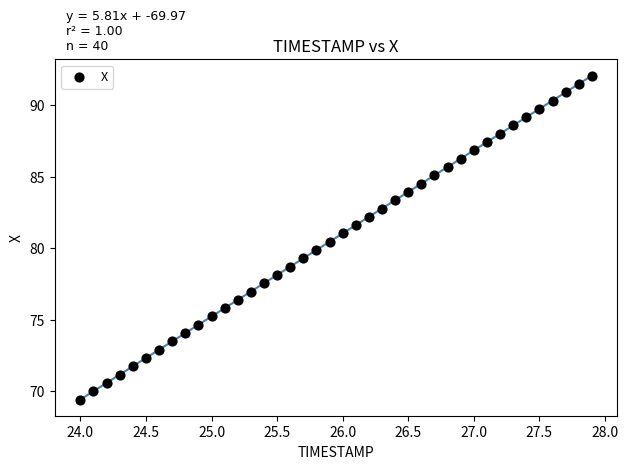

What is the range of X values (max minus min)?

3.9